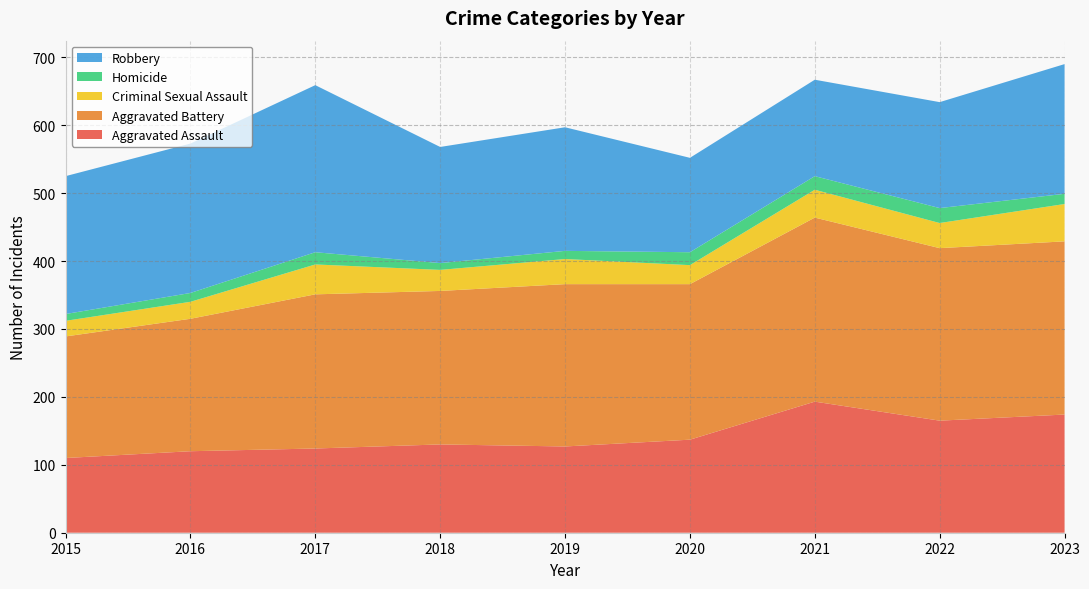

Reading right to left, transcribe all the data shown in this chart.

Aggravated Assault: 174	165	193	137	127	130	124	120	110
Aggravated Battery: 255	254	271	229	239	226	227	195	179
Criminal Sexual Assault: 55	37	41	28	37	31	44	25	23
Homicide: 15	22	20	19	12	10	18	13	10
Robbery: 191	156	142	139	182	171	246	220	203